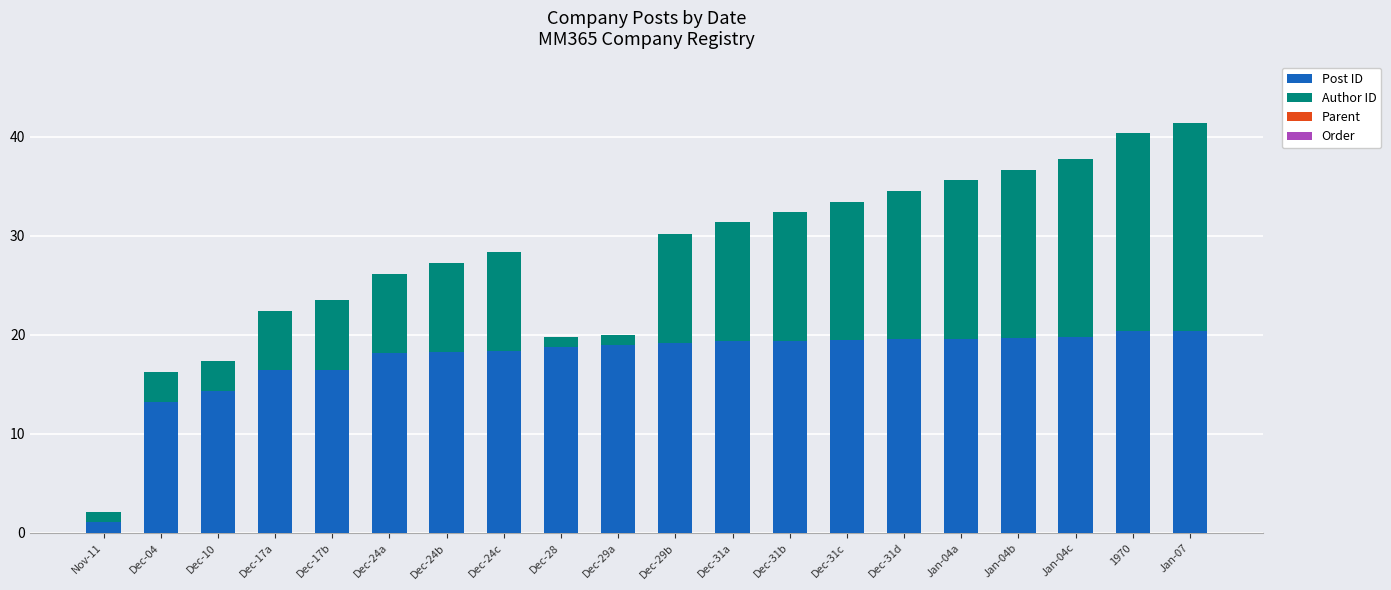

What is the difference between the maximum and minimum values in the Post ID series?

19.3